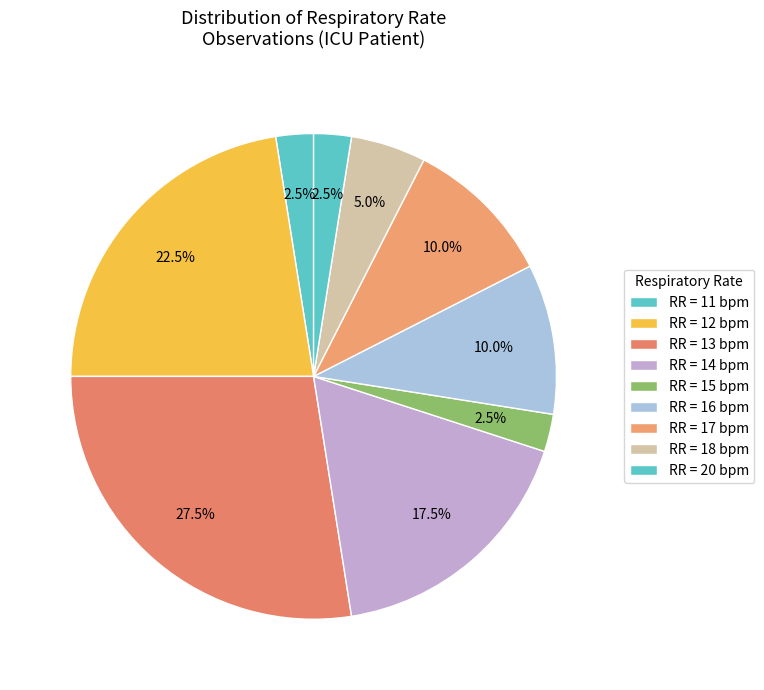

Is there any slice that represents more than half of the pie?

No